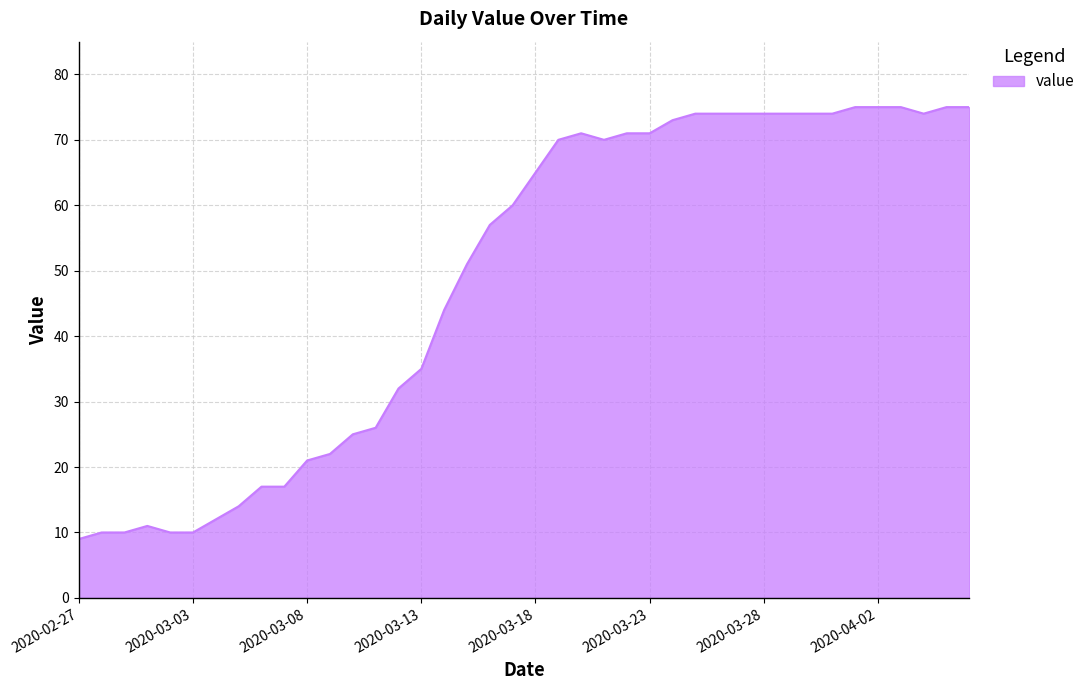

What is the maximum value shown in the chart?

75